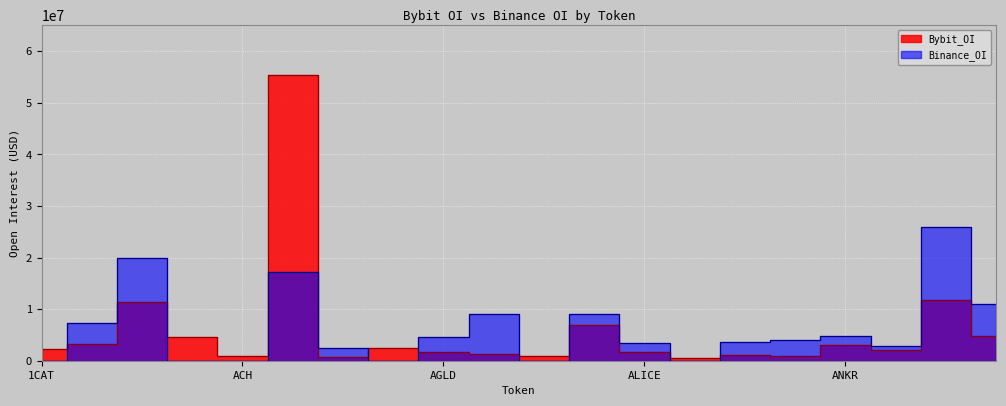

How many data points in Binance_OI are above 3929865?

9